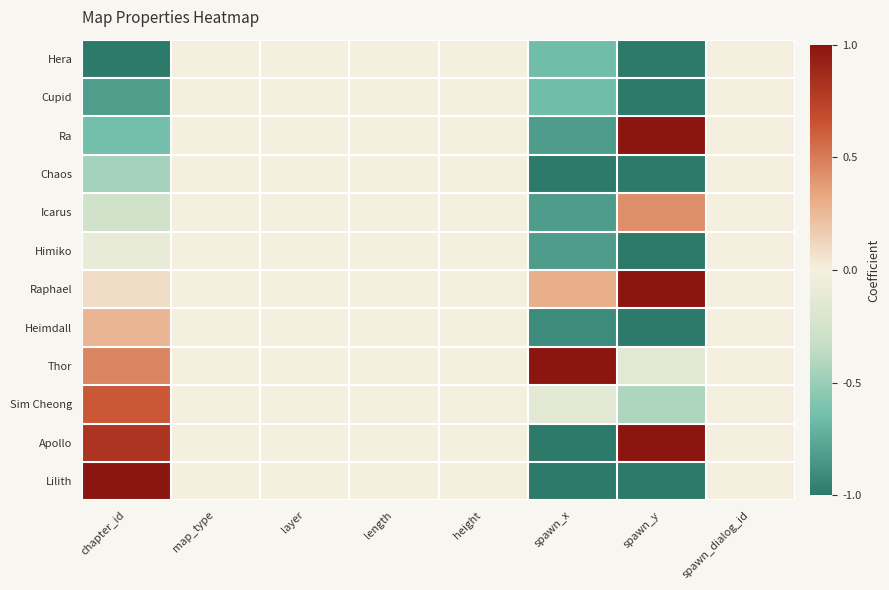

Which has a higher value, layer or map_type?

layer